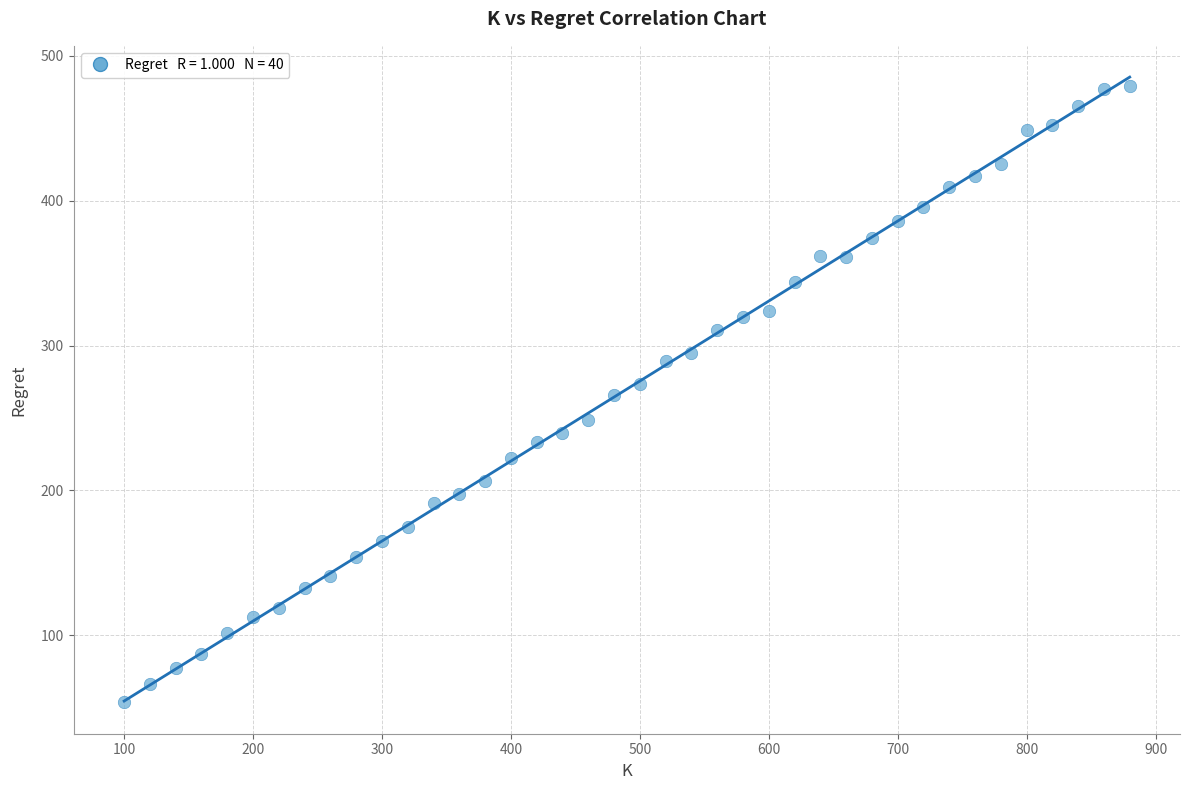

What is the range of X values (max minus min)?

780.0